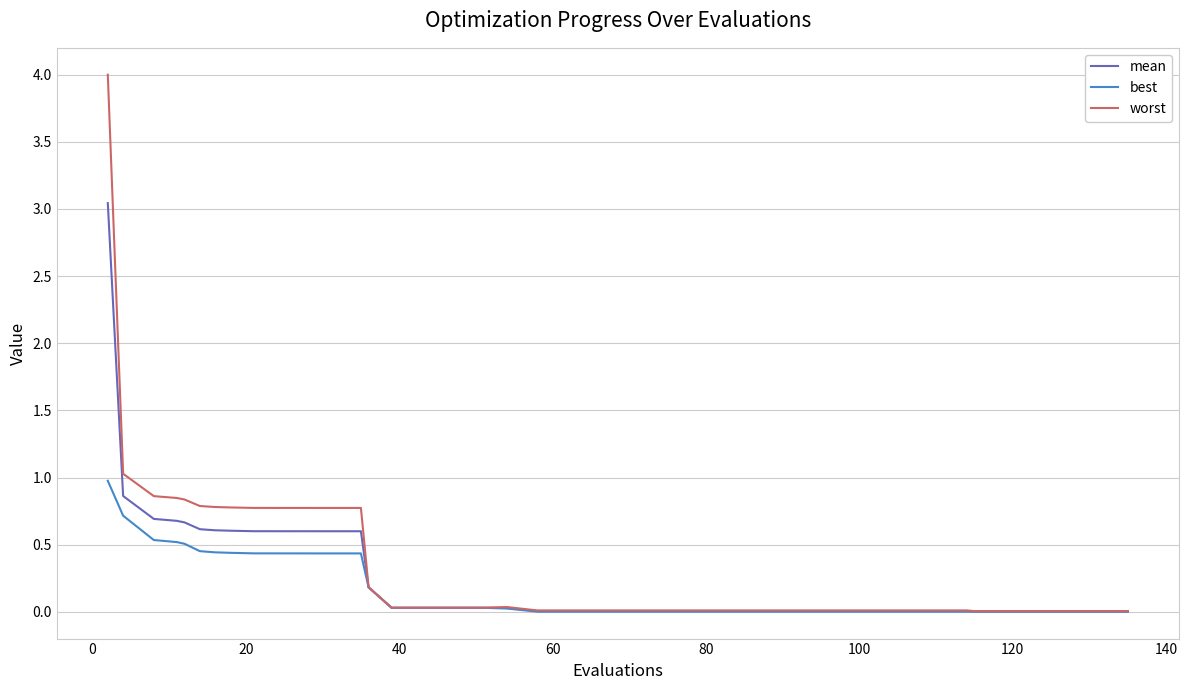

Which series has the largest range (max minus min)?

worst